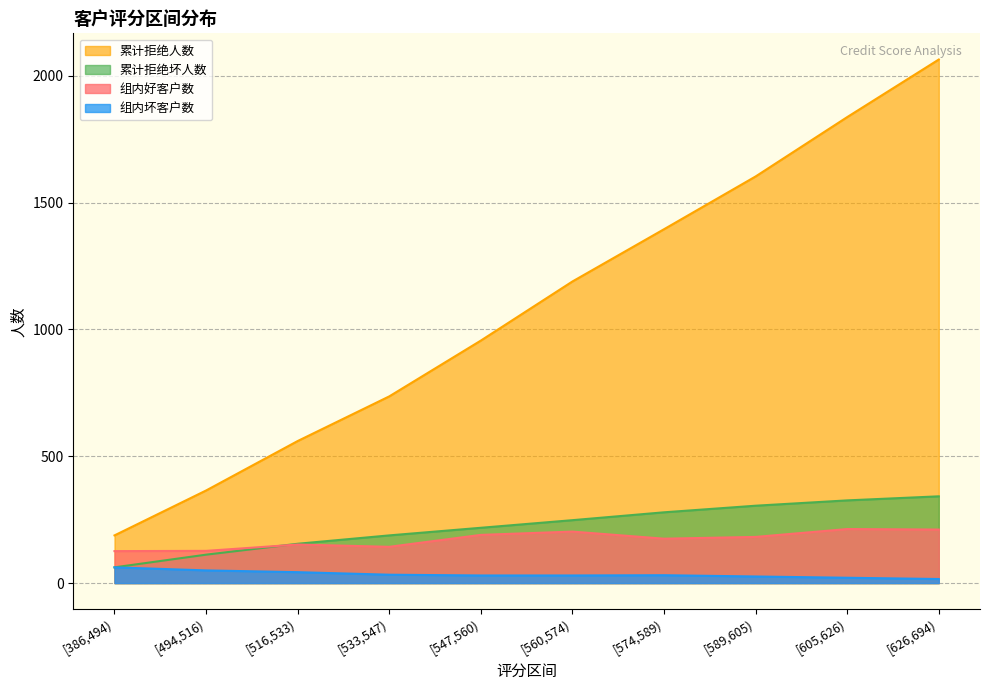

True or false: 组内坏客户数 and 累计拒绝人数 intersect in this chart.

False